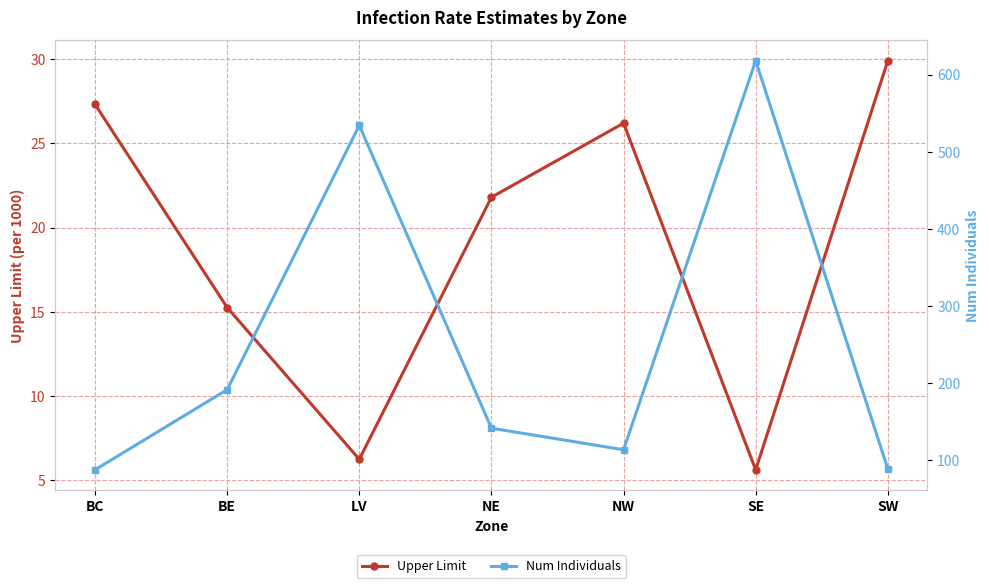

Where does the Upper Limit series first go above 21?

BC